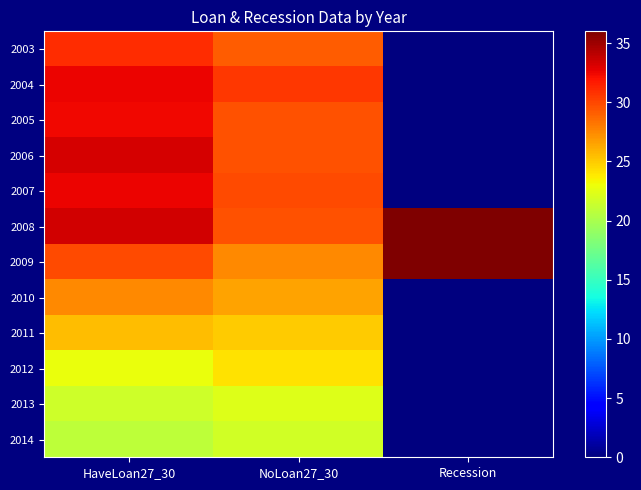

What is the maximum value shown in the chart?

36.0